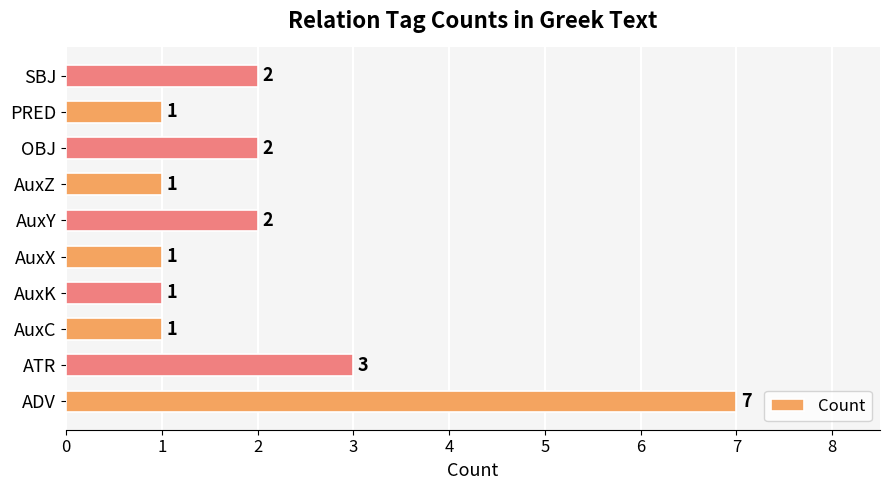

Which label corresponds to the largest value in the chart?

ADV